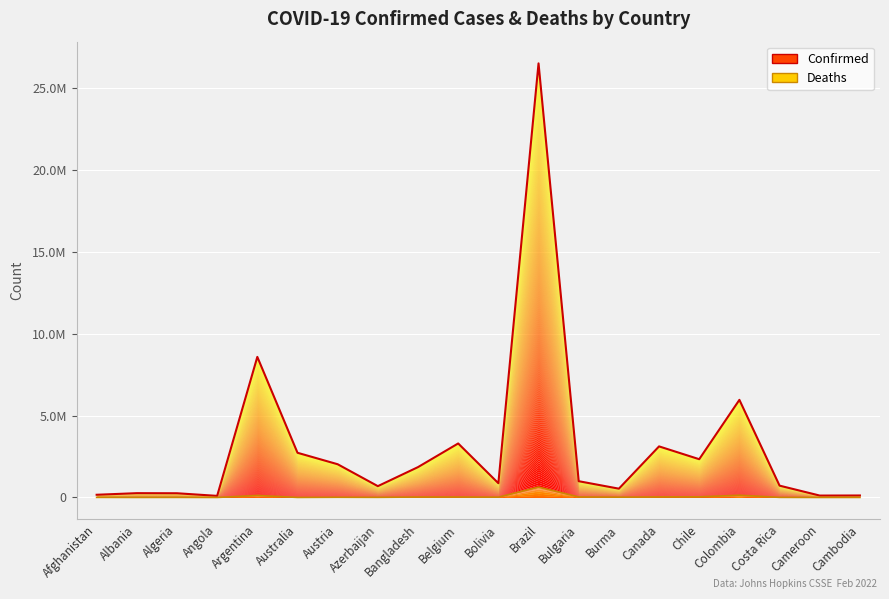

Between Austria and Afghanistan, which is larger?

Austria